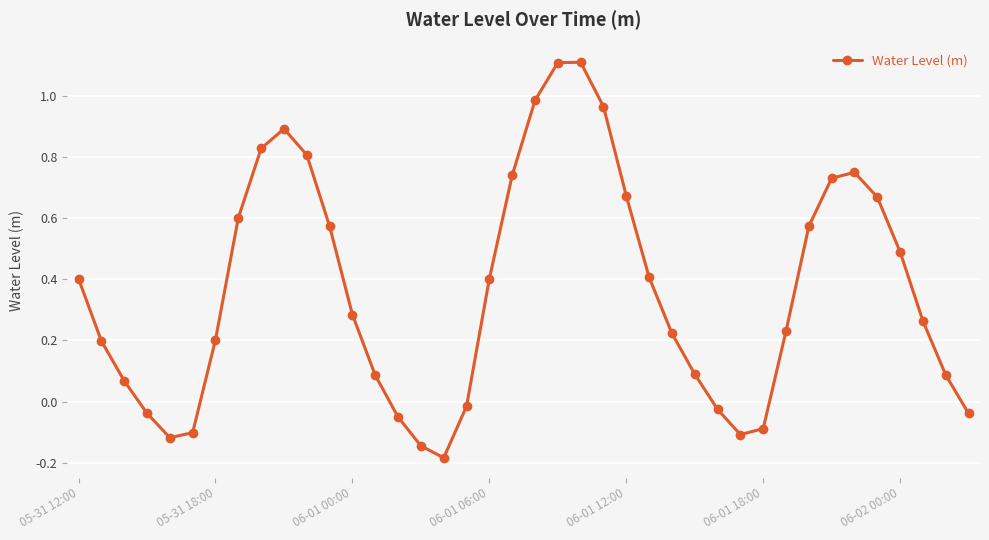

How many data points does each series have?

40